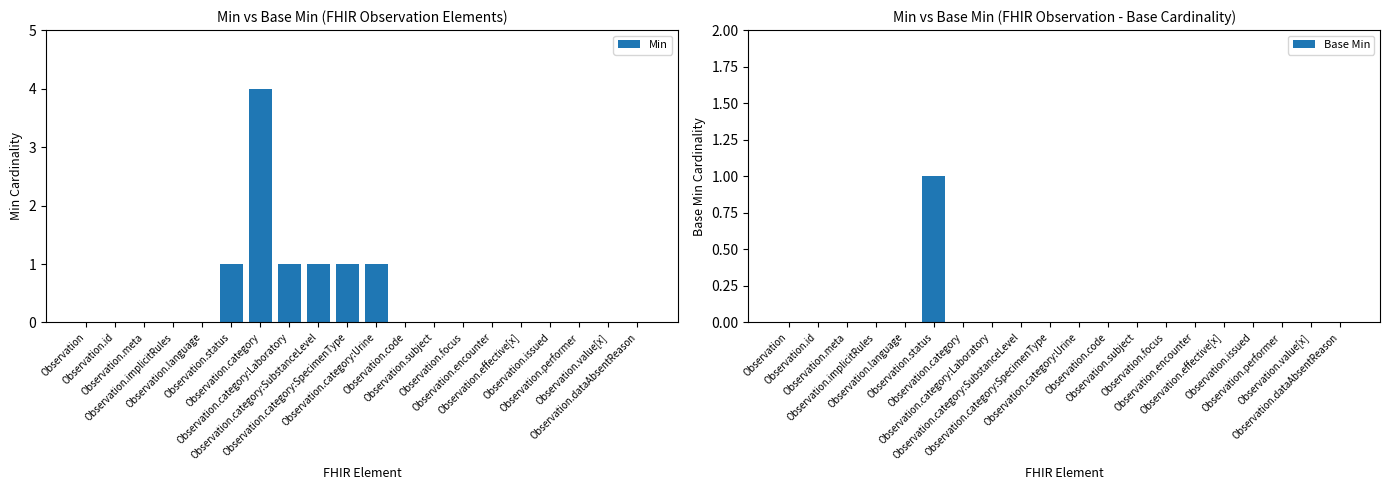

True or false: Base Min has a value of 0 at Observation.effective[x].

True